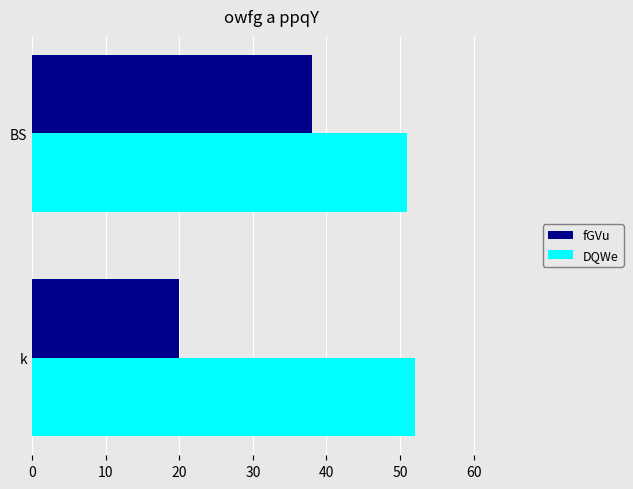

What is the average value of the fGVu series?

29